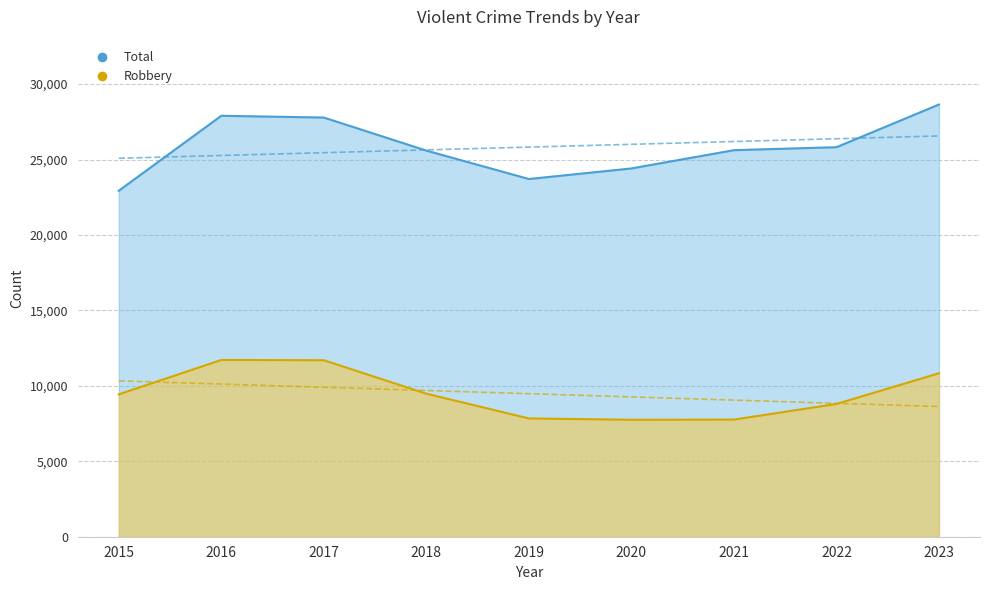

How many lines are shown in the chart?

2